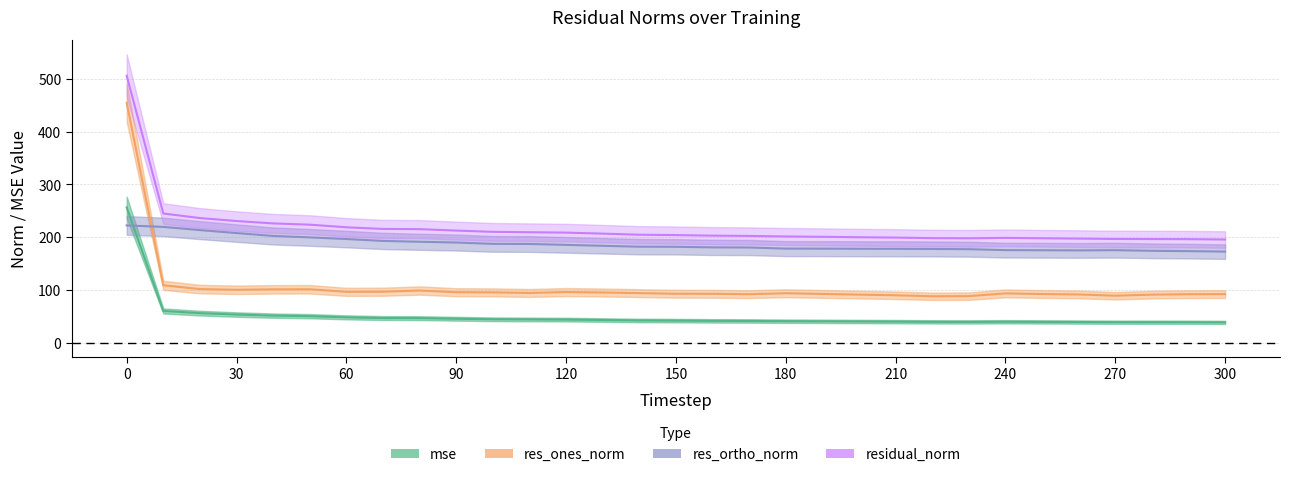

Reading right to left, what are all the values shown in this chart?

mse: 300=38.2	290=38.4	280=38.5	270=38.6	260=38.8	250=39.1	240=39.4	230=39.1	220=39.2	210=39.6	200=39.9	190=40.2	180=40.5	170=40.9	160=41.1	150=41.5	140=41.8	130=42.7	120=43.5	110=43.8	100=44.1	90=45.1	80=46.2	70=46.4	60=47.8	50=50.0	40=51.0	30=53.1	20=55.7	10=59.9	0=256.2
res_ones_norm: 300=91.8	290=91.6	280=90.8	270=88.8	260=91.1	250=92.0	240=93.2	230=88.0	220=87.8	210=89.6	200=90.8	190=92.2	180=93.5	170=91.7	160=92.4	150=92.6	140=93.7	130=94.9	120=95.7	110=94.0	100=95.1	90=95.4	80=98.6	70=96.4	60=96.2	50=101.0	40=100.9	30=100.0	20=101.4	10=108.5	0=454.8
res_ortho_norm: 300=172.4	290=173.3	280=174.0	270=175.2	260=174.7	250=175.0	240=175.2	230=177.0	220=177.5	210=177.7	200=177.8	190=178.1	180=178.1	170=180.2	160=180.5	150=181.6	140=181.8	130=183.5	120=185.2	110=186.9	100=187.2	90=189.7	80=191.1	70=192.7	60=196.3	50=199.4	40=202.1	30=207.6	20=213.2	10=219.3	0=222.1
residual_norm: 300=195.4	290=196.1	280=196.3	270=196.4	260=197.1	250=197.7	240=198.5	230=197.7	220=198.0	210=199.0	200=199.7	190=200.5	180=201.2	170=202.2	160=202.7	150=203.8	140=204.5	130=206.5	120=208.5	110=209.2	100=209.9	90=212.3	80=215.0	70=215.4	60=218.6	50=223.5	40=225.9	30=230.4	20=236.1	10=244.7	0=506.2